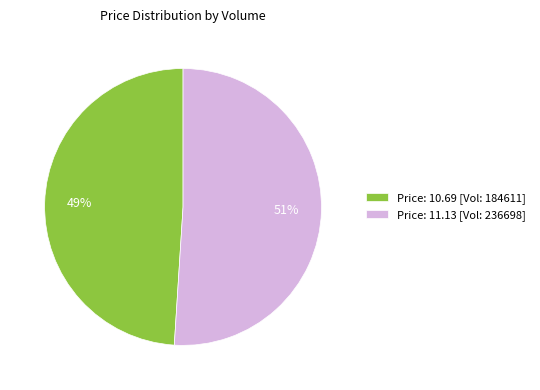

Does any single category account for the majority?

Yes